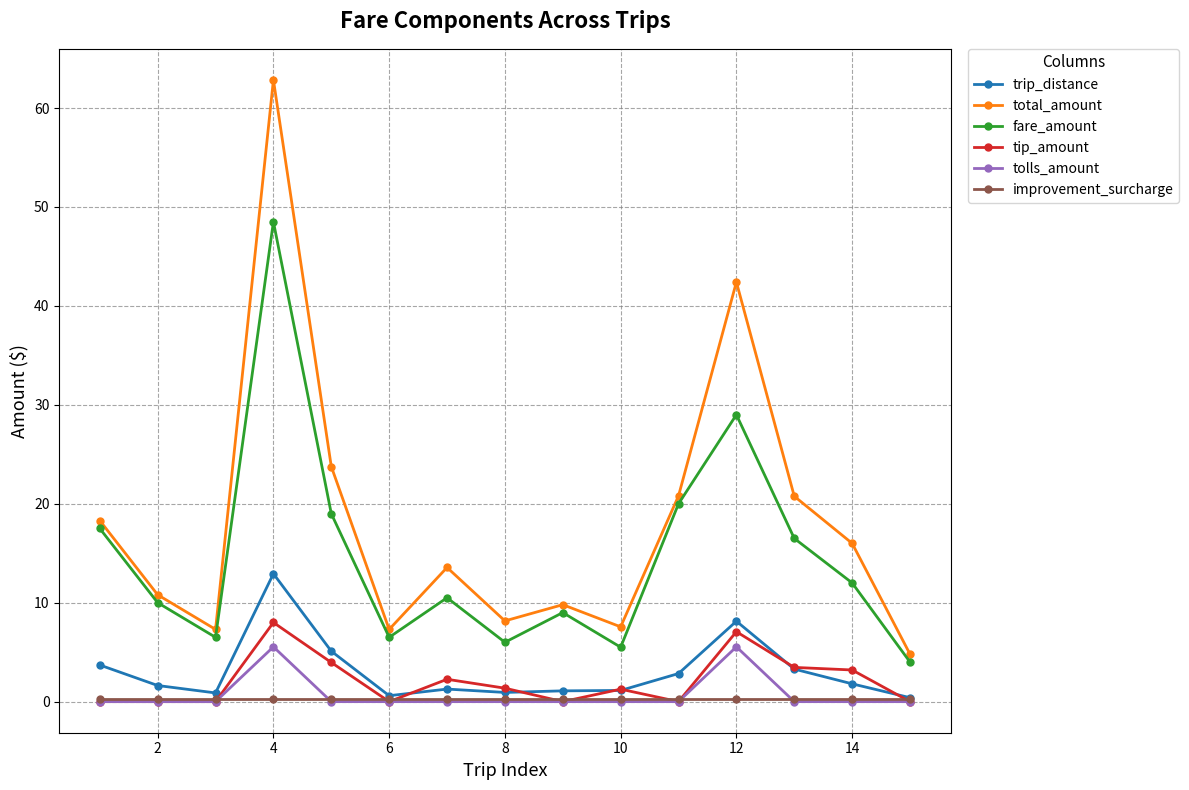

What is the highest value of the total_amount series?

62.8